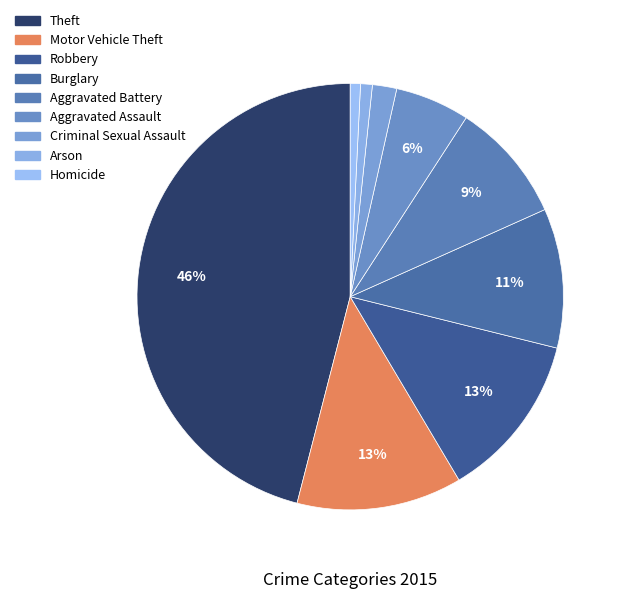

Which slice is the largest?

Theft